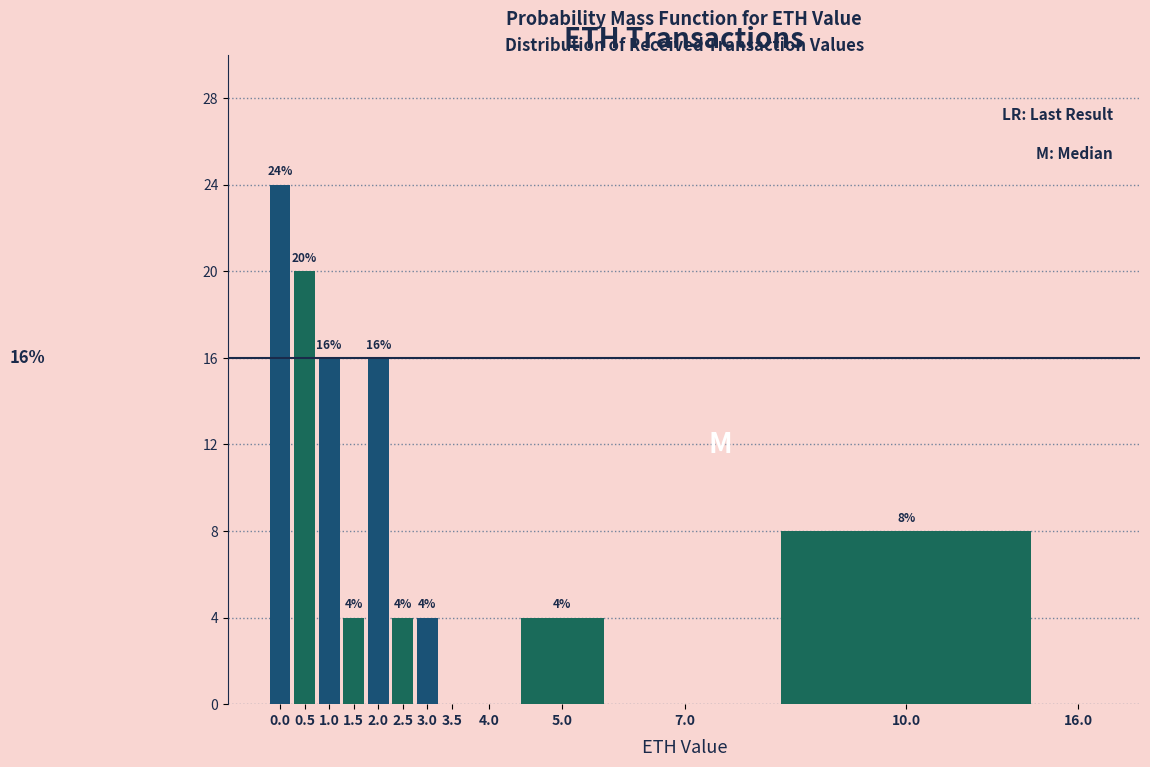

Reading right to left, transcribe all the data shown in this chart.

16.0=0	10.0=8	7.0=0	5.0=4	4.0=0	3.5=0	3.0=4	2.5=4	2.0=16	1.5=4	1.0=16	0.5=20	0.0=24